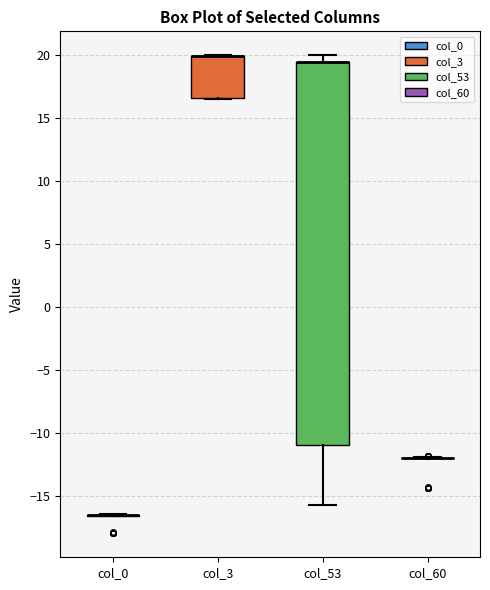

Comparing the boxes themselves (not the whiskers), which one is the tallest?

col_53